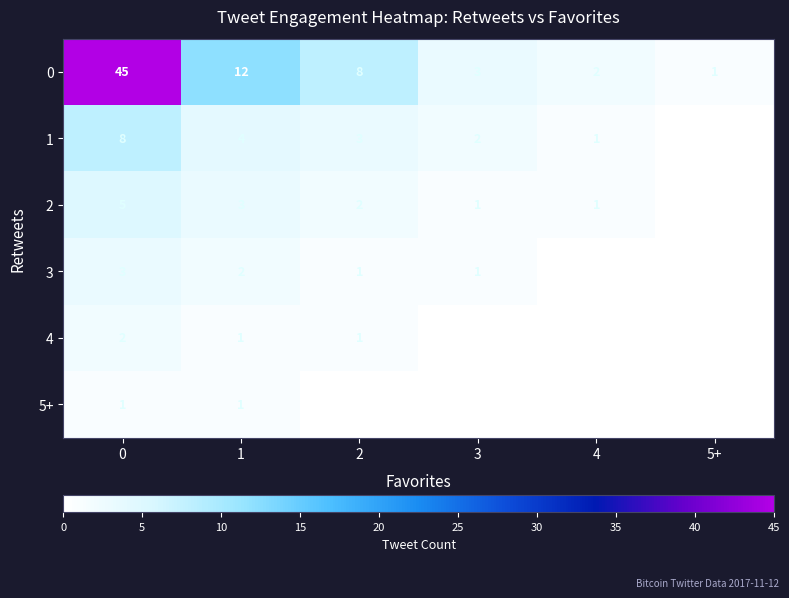

Rank the series at 0 from lowest to highest value.

5+, 4, 3, 2, 1, 0